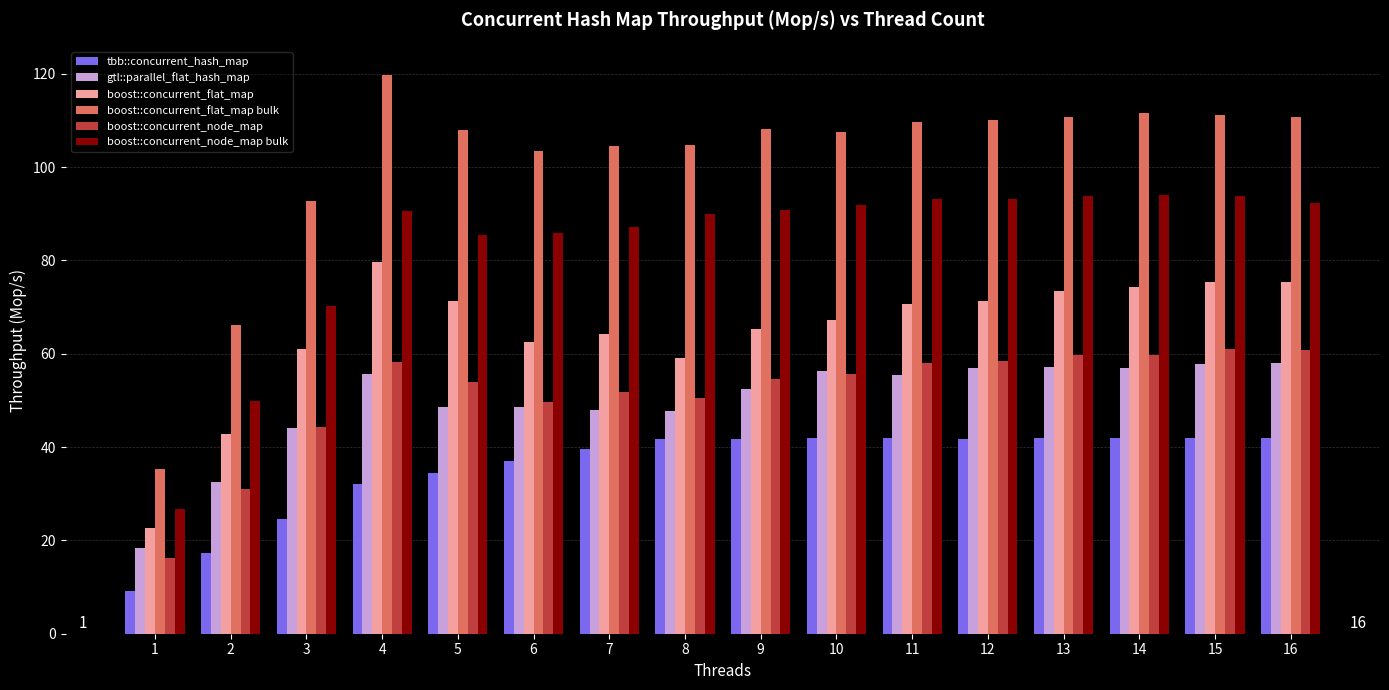

What is the sum of all gtl::parallel_flat_hash_map values?

794.7